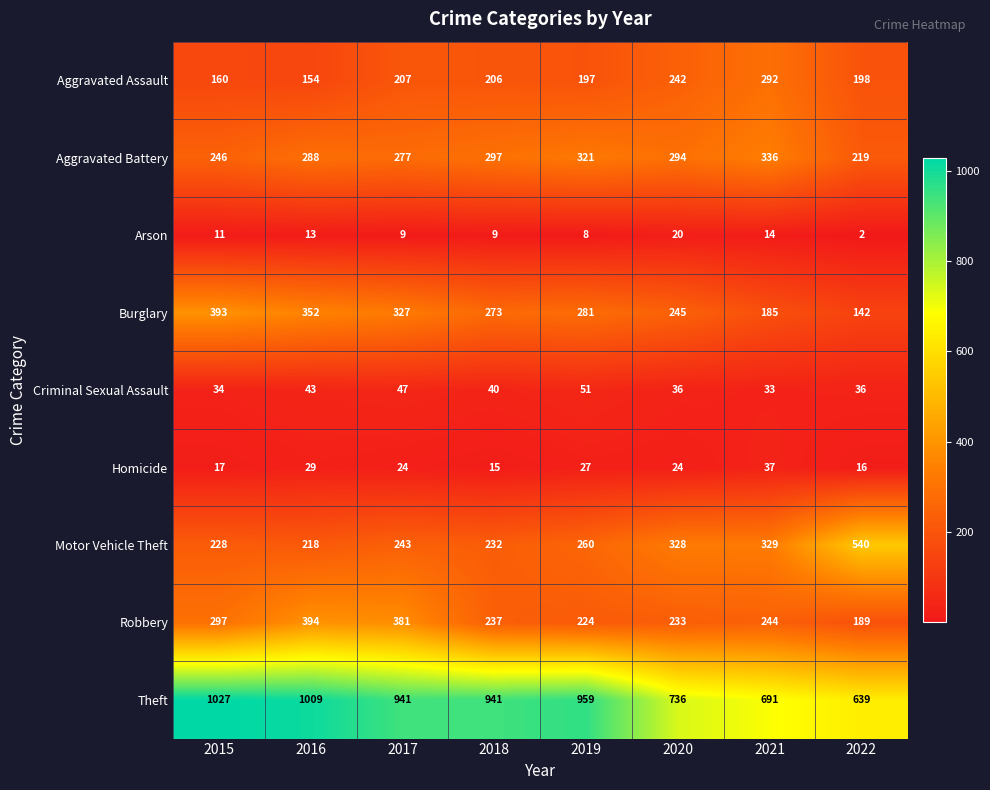

Which series has the widest spread of values?

Theft